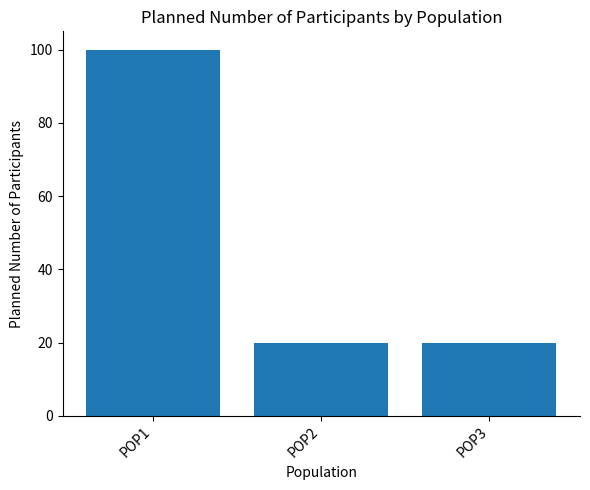

What is the greatest value displayed?

100